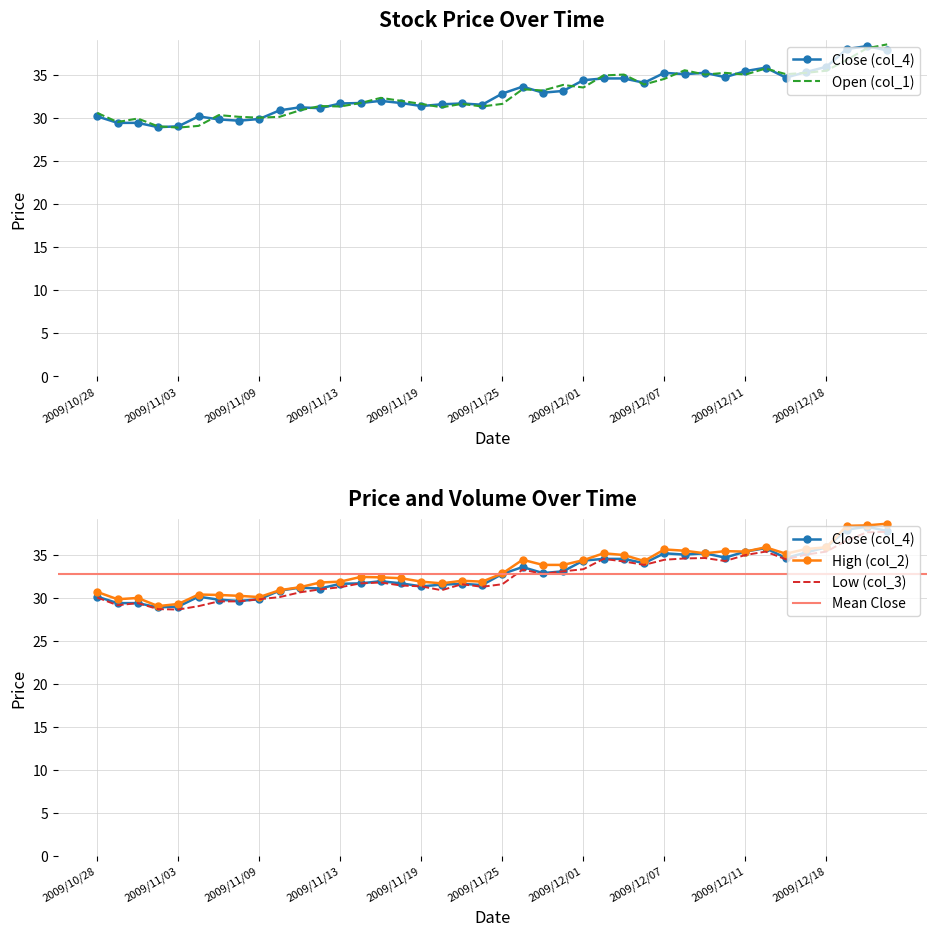

Reading left to right, extract all data points from this chart.

Close (col_4): 2009/10/28=30.1	2009/10/29=29.4	2009/10/30=29.4	2009/11/02=28.9	2009/11/03=29.0	2009/11/04=30.1	2009/11/05=29.8	2009/11/06=29.6	2009/11/09=29.9	2009/11/10=30.9	2009/11/11=31.2	2009/11/12=31.1	2009/11/13=31.6	2009/11/16=31.7	2009/11/17=31.9	2009/11/18=31.7	2009/11/19=31.4	2009/11/20=31.6	2009/11/23=31.6	2009/11/24=31.5	2009/11/25=32.8	2009/11/26=33.6	2009/11/27=32.9	2009/11/30=33.1	2009/12/01=34.4	2009/12/02=34.5	2009/12/03=34.5	2009/12/04=34.0	2009/12/07=35.2	2009/12/08=35.0	2009/12/09=35.2	2009/12/10=34.7	2009/12/11=35.4	2009/12/14=35.8	2009/12/16=34.6	2009/12/17=35.3	2009/12/18=35.9	2009/12/21=38.0	2009/12/22=38.3	2009/12/23=37.8
Open (col_1): 2009/10/28=30.6	2009/10/29=29.5	2009/10/30=29.9	2009/11/02=29.0	2009/11/03=28.9	2009/11/04=29.1	2009/11/05=30.3	2009/11/06=30.1	2009/11/09=30.0	2009/11/10=30.1	2009/11/11=30.9	2009/11/12=31.4	2009/11/13=31.3	2009/11/16=31.7	2009/11/17=32.3	2009/11/18=31.9	2009/11/19=31.6	2009/11/20=31.2	2009/11/23=31.6	2009/11/24=31.3	2009/11/25=31.6	2009/11/26=33.3	2009/11/27=33.1	2009/11/30=33.8	2009/12/01=33.5	2009/12/02=34.9	2009/12/03=35.0	2009/12/04=33.9	2009/12/07=34.5	2009/12/08=35.5	2009/12/09=35.0	2009/12/10=35.2	2009/12/11=35.0	2009/12/14=35.7	2009/12/16=35.0	2009/12/17=35.2	2009/12/18=35.5	2009/12/21=36.7	2009/12/22=38.0	2009/12/23=38.5
High (col_2): 2009/10/28=30.7	2009/10/29=29.9	2009/10/30=30.0	2009/11/02=29.1	2009/11/03=29.3	2009/11/04=30.4	2009/11/05=30.4	2009/11/06=30.2	2009/11/09=30.1	2009/11/10=30.9	2009/11/11=31.2	2009/11/12=31.8	2009/11/13=31.9	2009/11/16=32.5	2009/11/17=32.4	2009/11/18=32.3	2009/11/19=31.9	2009/11/20=31.7	2009/11/23=32.0	2009/11/24=31.9	2009/11/25=32.9	2009/11/26=34.5	2009/11/27=33.9	2009/11/30=33.9	2009/12/01=34.4	2009/12/02=35.2	2009/12/03=35.0	2009/12/04=34.3	2009/12/07=35.6	2009/12/08=35.5	2009/12/09=35.2	2009/12/10=35.5	2009/12/11=35.4	2009/12/14=35.9	2009/12/16=35.1	2009/12/17=35.7	2009/12/18=35.9	2009/12/21=38.4	2009/12/22=38.5	2009/12/23=38.6
Low (col_3): 2009/10/28=30.1	2009/10/29=29.1	2009/10/30=29.4	2009/11/02=28.7	2009/11/03=28.6	2009/11/04=29.1	2009/11/05=29.6	2009/11/06=29.6	2009/11/09=29.9	2009/11/10=30.1	2009/11/11=30.6	2009/11/12=31.0	2009/11/13=31.2	2009/11/16=31.7	2009/11/17=31.8	2009/11/18=31.4	2009/11/19=31.4	2009/11/20=30.9	2009/11/23=31.6	2009/11/24=31.3	2009/11/25=31.6	2009/11/26=33.3	2009/11/27=32.8	2009/11/30=33.1	2009/12/01=33.4	2009/12/02=34.5	2009/12/03=34.2	2009/12/04=33.9	2009/12/07=34.5	2009/12/08=34.6	2009/12/09=34.6	2009/12/10=34.3	2009/12/11=35.0	2009/12/14=35.4	2009/12/16=34.5	2009/12/17=35.0	2009/12/18=35.4	2009/12/21=36.7	2009/12/22=37.6	2009/12/23=37.7